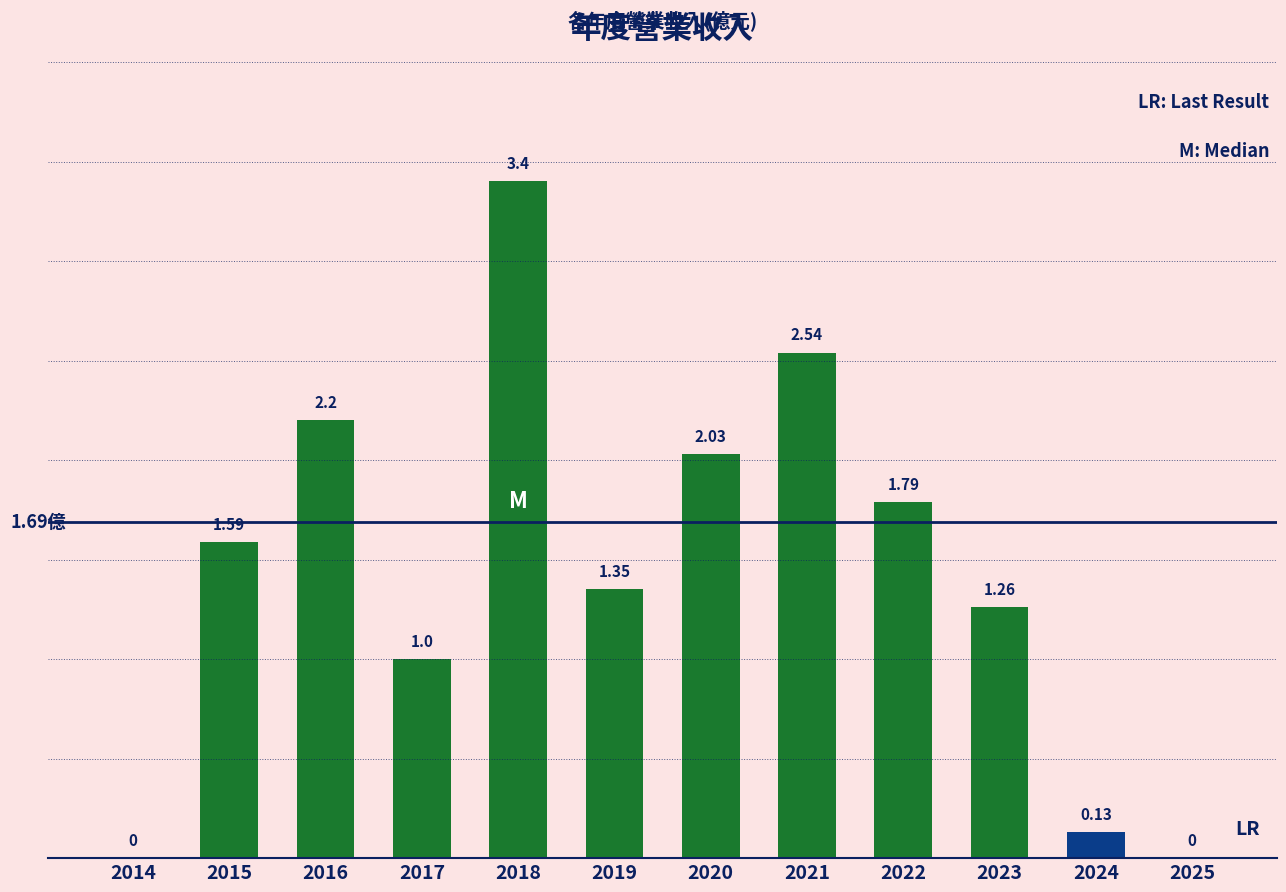

What is the sum of all values?

17.3